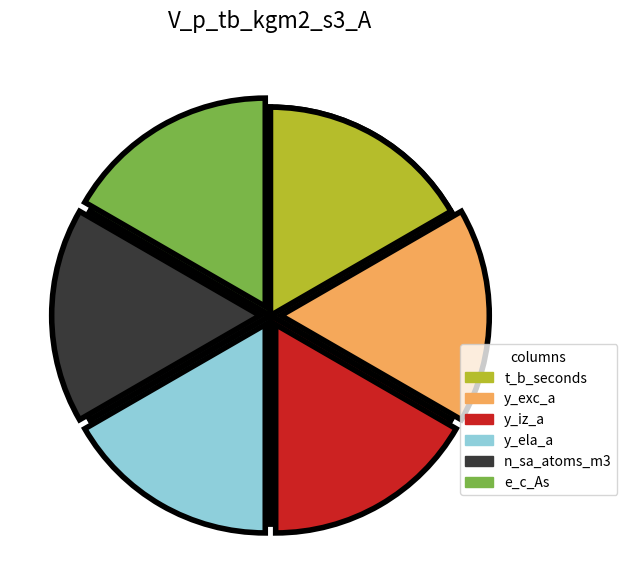

What portion of the pie excludes 6?

100.0%